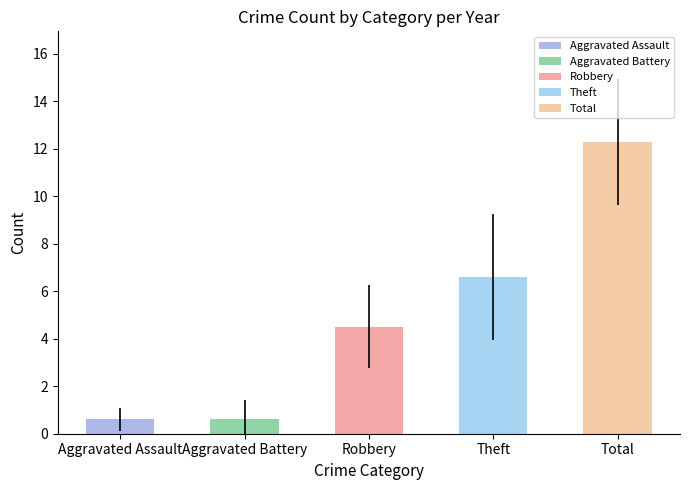

How many data points in Theft are less than 6?

5